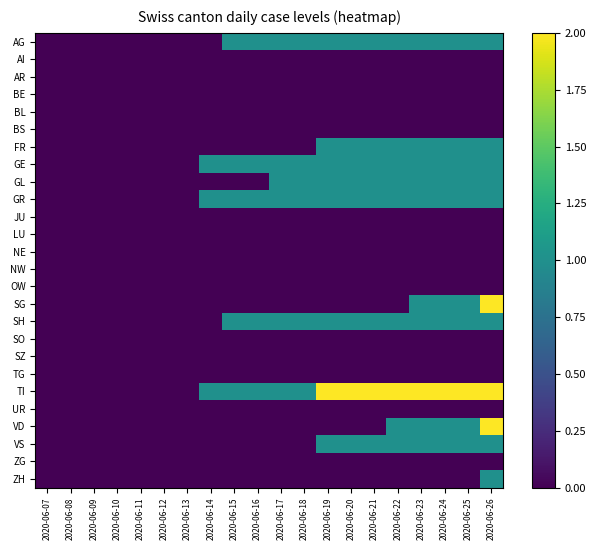

Reading left to right, extract all data points from this chart.

AG: 2020-06-07=0	2020-06-08=0	2020-06-09=0	2020-06-10=0	2020-06-11=0	2020-06-12=0	2020-06-13=0	2020-06-14=0	2020-06-15=1	2020-06-16=1	2020-06-17=1	2020-06-18=1	2020-06-19=1	2020-06-20=1	2020-06-21=1	2020-06-22=1	2020-06-23=1	2020-06-24=1	2020-06-25=1	2020-06-26=1
AI: 2020-06-07=0	2020-06-08=0	2020-06-09=0	2020-06-10=0	2020-06-11=0	2020-06-12=0	2020-06-13=0	2020-06-14=0	2020-06-15=0	2020-06-16=0	2020-06-17=0	2020-06-18=0	2020-06-19=0	2020-06-20=0	2020-06-21=0	2020-06-22=0	2020-06-23=0	2020-06-24=0	2020-06-25=0	2020-06-26=0
AR: 2020-06-07=0	2020-06-08=0	2020-06-09=0	2020-06-10=0	2020-06-11=0	2020-06-12=0	2020-06-13=0	2020-06-14=0	2020-06-15=0	2020-06-16=0	2020-06-17=0	2020-06-18=0	2020-06-19=0	2020-06-20=0	2020-06-21=0	2020-06-22=0	2020-06-23=0	2020-06-24=0	2020-06-25=0	2020-06-26=0
BE: 2020-06-07=0	2020-06-08=0	2020-06-09=0	2020-06-10=0	2020-06-11=0	2020-06-12=0	2020-06-13=0	2020-06-14=0	2020-06-15=0	2020-06-16=0	2020-06-17=0	2020-06-18=0	2020-06-19=0	2020-06-20=0	2020-06-21=0	2020-06-22=0	2020-06-23=0	2020-06-24=0	2020-06-25=0	2020-06-26=0
BL: 2020-06-07=0	2020-06-08=0	2020-06-09=0	2020-06-10=0	2020-06-11=0	2020-06-12=0	2020-06-13=0	2020-06-14=0	2020-06-15=0	2020-06-16=0	2020-06-17=0	2020-06-18=0	2020-06-19=0	2020-06-20=0	2020-06-21=0	2020-06-22=0	2020-06-23=0	2020-06-24=0	2020-06-25=0	2020-06-26=0
BS: 2020-06-07=0	2020-06-08=0	2020-06-09=0	2020-06-10=0	2020-06-11=0	2020-06-12=0	2020-06-13=0	2020-06-14=0	2020-06-15=0	2020-06-16=0	2020-06-17=0	2020-06-18=0	2020-06-19=0	2020-06-20=0	2020-06-21=0	2020-06-22=0	2020-06-23=0	2020-06-24=0	2020-06-25=0	2020-06-26=0
FR: 2020-06-07=0	2020-06-08=0	2020-06-09=0	2020-06-10=0	2020-06-11=0	2020-06-12=0	2020-06-13=0	2020-06-14=0	2020-06-15=0	2020-06-16=0	2020-06-17=0	2020-06-18=0	2020-06-19=1	2020-06-20=1	2020-06-21=1	2020-06-22=1	2020-06-23=1	2020-06-24=1	2020-06-25=1	2020-06-26=1
GE: 2020-06-07=0	2020-06-08=0	2020-06-09=0	2020-06-10=0	2020-06-11=0	2020-06-12=0	2020-06-13=0	2020-06-14=1	2020-06-15=1	2020-06-16=1	2020-06-17=1	2020-06-18=1	2020-06-19=1	2020-06-20=1	2020-06-21=1	2020-06-22=1	2020-06-23=1	2020-06-24=1	2020-06-25=1	2020-06-26=1
GL: 2020-06-07=0	2020-06-08=0	2020-06-09=0	2020-06-10=0	2020-06-11=0	2020-06-12=0	2020-06-13=0	2020-06-14=0	2020-06-15=0	2020-06-16=0	2020-06-17=1	2020-06-18=1	2020-06-19=1	2020-06-20=1	2020-06-21=1	2020-06-22=1	2020-06-23=1	2020-06-24=1	2020-06-25=1	2020-06-26=1
GR: 2020-06-07=0	2020-06-08=0	2020-06-09=0	2020-06-10=0	2020-06-11=0	2020-06-12=0	2020-06-13=0	2020-06-14=1	2020-06-15=1	2020-06-16=1	2020-06-17=1	2020-06-18=1	2020-06-19=1	2020-06-20=1	2020-06-21=1	2020-06-22=1	2020-06-23=1	2020-06-24=1	2020-06-25=1	2020-06-26=1
JU: 2020-06-07=0	2020-06-08=0	2020-06-09=0	2020-06-10=0	2020-06-11=0	2020-06-12=0	2020-06-13=0	2020-06-14=0	2020-06-15=0	2020-06-16=0	2020-06-17=0	2020-06-18=0	2020-06-19=0	2020-06-20=0	2020-06-21=0	2020-06-22=0	2020-06-23=0	2020-06-24=0	2020-06-25=0	2020-06-26=0
LU: 2020-06-07=0	2020-06-08=0	2020-06-09=0	2020-06-10=0	2020-06-11=0	2020-06-12=0	2020-06-13=0	2020-06-14=0	2020-06-15=0	2020-06-16=0	2020-06-17=0	2020-06-18=0	2020-06-19=0	2020-06-20=0	2020-06-21=0	2020-06-22=0	2020-06-23=0	2020-06-24=0	2020-06-25=0	2020-06-26=0
NE: 2020-06-07=0	2020-06-08=0	2020-06-09=0	2020-06-10=0	2020-06-11=0	2020-06-12=0	2020-06-13=0	2020-06-14=0	2020-06-15=0	2020-06-16=0	2020-06-17=0	2020-06-18=0	2020-06-19=0	2020-06-20=0	2020-06-21=0	2020-06-22=0	2020-06-23=0	2020-06-24=0	2020-06-25=0	2020-06-26=0
NW: 2020-06-07=0	2020-06-08=0	2020-06-09=0	2020-06-10=0	2020-06-11=0	2020-06-12=0	2020-06-13=0	2020-06-14=0	2020-06-15=0	2020-06-16=0	2020-06-17=0	2020-06-18=0	2020-06-19=0	2020-06-20=0	2020-06-21=0	2020-06-22=0	2020-06-23=0	2020-06-24=0	2020-06-25=0	2020-06-26=0
OW: 2020-06-07=0	2020-06-08=0	2020-06-09=0	2020-06-10=0	2020-06-11=0	2020-06-12=0	2020-06-13=0	2020-06-14=0	2020-06-15=0	2020-06-16=0	2020-06-17=0	2020-06-18=0	2020-06-19=0	2020-06-20=0	2020-06-21=0	2020-06-22=0	2020-06-23=0	2020-06-24=0	2020-06-25=0	2020-06-26=0
SG: 2020-06-07=0	2020-06-08=0	2020-06-09=0	2020-06-10=0	2020-06-11=0	2020-06-12=0	2020-06-13=0	2020-06-14=0	2020-06-15=0	2020-06-16=0	2020-06-17=0	2020-06-18=0	2020-06-19=0	2020-06-20=0	2020-06-21=0	2020-06-22=0	2020-06-23=1	2020-06-24=1	2020-06-25=1	2020-06-26=2
SH: 2020-06-07=0	2020-06-08=0	2020-06-09=0	2020-06-10=0	2020-06-11=0	2020-06-12=0	2020-06-13=0	2020-06-14=0	2020-06-15=1	2020-06-16=1	2020-06-17=1	2020-06-18=1	2020-06-19=1	2020-06-20=1	2020-06-21=1	2020-06-22=1	2020-06-23=1	2020-06-24=1	2020-06-25=1	2020-06-26=1
SO: 2020-06-07=0	2020-06-08=0	2020-06-09=0	2020-06-10=0	2020-06-11=0	2020-06-12=0	2020-06-13=0	2020-06-14=0	2020-06-15=0	2020-06-16=0	2020-06-17=0	2020-06-18=0	2020-06-19=0	2020-06-20=0	2020-06-21=0	2020-06-22=0	2020-06-23=0	2020-06-24=0	2020-06-25=0	2020-06-26=0
SZ: 2020-06-07=0	2020-06-08=0	2020-06-09=0	2020-06-10=0	2020-06-11=0	2020-06-12=0	2020-06-13=0	2020-06-14=0	2020-06-15=0	2020-06-16=0	2020-06-17=0	2020-06-18=0	2020-06-19=0	2020-06-20=0	2020-06-21=0	2020-06-22=0	2020-06-23=0	2020-06-24=0	2020-06-25=0	2020-06-26=0
TG: 2020-06-07=0	2020-06-08=0	2020-06-09=0	2020-06-10=0	2020-06-11=0	2020-06-12=0	2020-06-13=0	2020-06-14=0	2020-06-15=0	2020-06-16=0	2020-06-17=0	2020-06-18=0	2020-06-19=0	2020-06-20=0	2020-06-21=0	2020-06-22=0	2020-06-23=0	2020-06-24=0	2020-06-25=0	2020-06-26=0
TI: 2020-06-07=0	2020-06-08=0	2020-06-09=0	2020-06-10=0	2020-06-11=0	2020-06-12=0	2020-06-13=0	2020-06-14=1	2020-06-15=1	2020-06-16=1	2020-06-17=1	2020-06-18=1	2020-06-19=2	2020-06-20=2	2020-06-21=2	2020-06-22=2	2020-06-23=2	2020-06-24=2	2020-06-25=2	2020-06-26=2
UR: 2020-06-07=0	2020-06-08=0	2020-06-09=0	2020-06-10=0	2020-06-11=0	2020-06-12=0	2020-06-13=0	2020-06-14=0	2020-06-15=0	2020-06-16=0	2020-06-17=0	2020-06-18=0	2020-06-19=0	2020-06-20=0	2020-06-21=0	2020-06-22=0	2020-06-23=0	2020-06-24=0	2020-06-25=0	2020-06-26=0
VD: 2020-06-07=0	2020-06-08=0	2020-06-09=0	2020-06-10=0	2020-06-11=0	2020-06-12=0	2020-06-13=0	2020-06-14=0	2020-06-15=0	2020-06-16=0	2020-06-17=0	2020-06-18=0	2020-06-19=0	2020-06-20=0	2020-06-21=0	2020-06-22=1	2020-06-23=1	2020-06-24=1	2020-06-25=1	2020-06-26=2
VS: 2020-06-07=0	2020-06-08=0	2020-06-09=0	2020-06-10=0	2020-06-11=0	2020-06-12=0	2020-06-13=0	2020-06-14=0	2020-06-15=0	2020-06-16=0	2020-06-17=0	2020-06-18=0	2020-06-19=1	2020-06-20=1	2020-06-21=1	2020-06-22=1	2020-06-23=1	2020-06-24=1	2020-06-25=1	2020-06-26=1
ZG: 2020-06-07=0	2020-06-08=0	2020-06-09=0	2020-06-10=0	2020-06-11=0	2020-06-12=0	2020-06-13=0	2020-06-14=0	2020-06-15=0	2020-06-16=0	2020-06-17=0	2020-06-18=0	2020-06-19=0	2020-06-20=0	2020-06-21=0	2020-06-22=0	2020-06-23=0	2020-06-24=0	2020-06-25=0	2020-06-26=0
ZH: 2020-06-07=0	2020-06-08=0	2020-06-09=0	2020-06-10=0	2020-06-11=0	2020-06-12=0	2020-06-13=0	2020-06-14=0	2020-06-15=0	2020-06-16=0	2020-06-17=0	2020-06-18=0	2020-06-19=0	2020-06-20=0	2020-06-21=0	2020-06-22=0	2020-06-23=0	2020-06-24=0	2020-06-25=0	2020-06-26=1